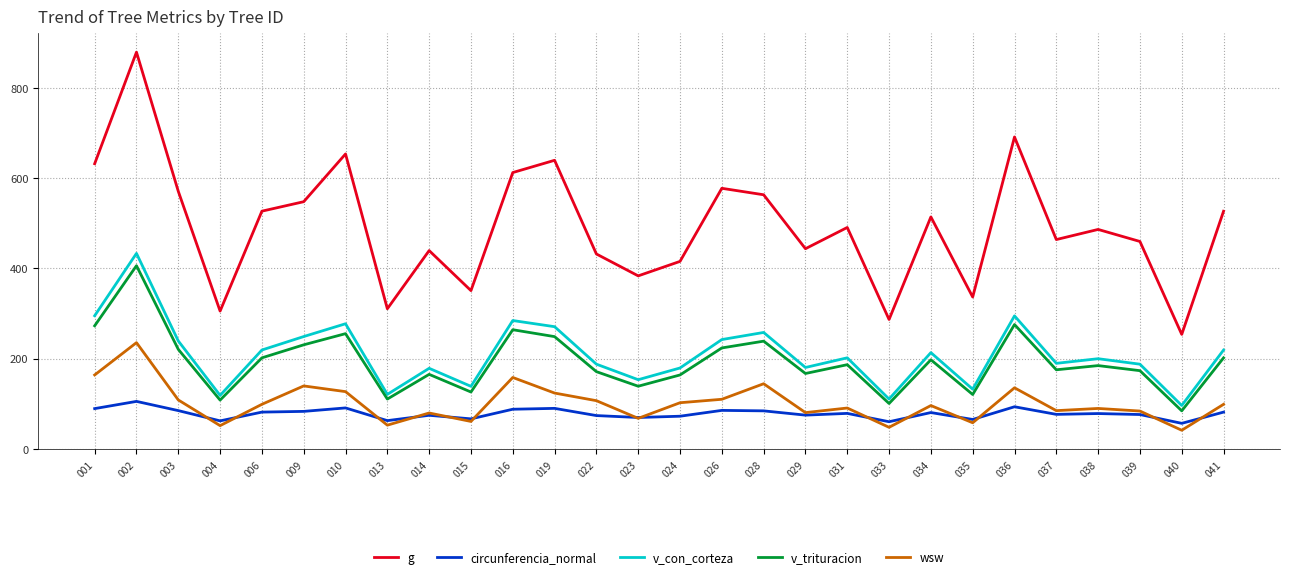

How many values in the g series are below 490?

14